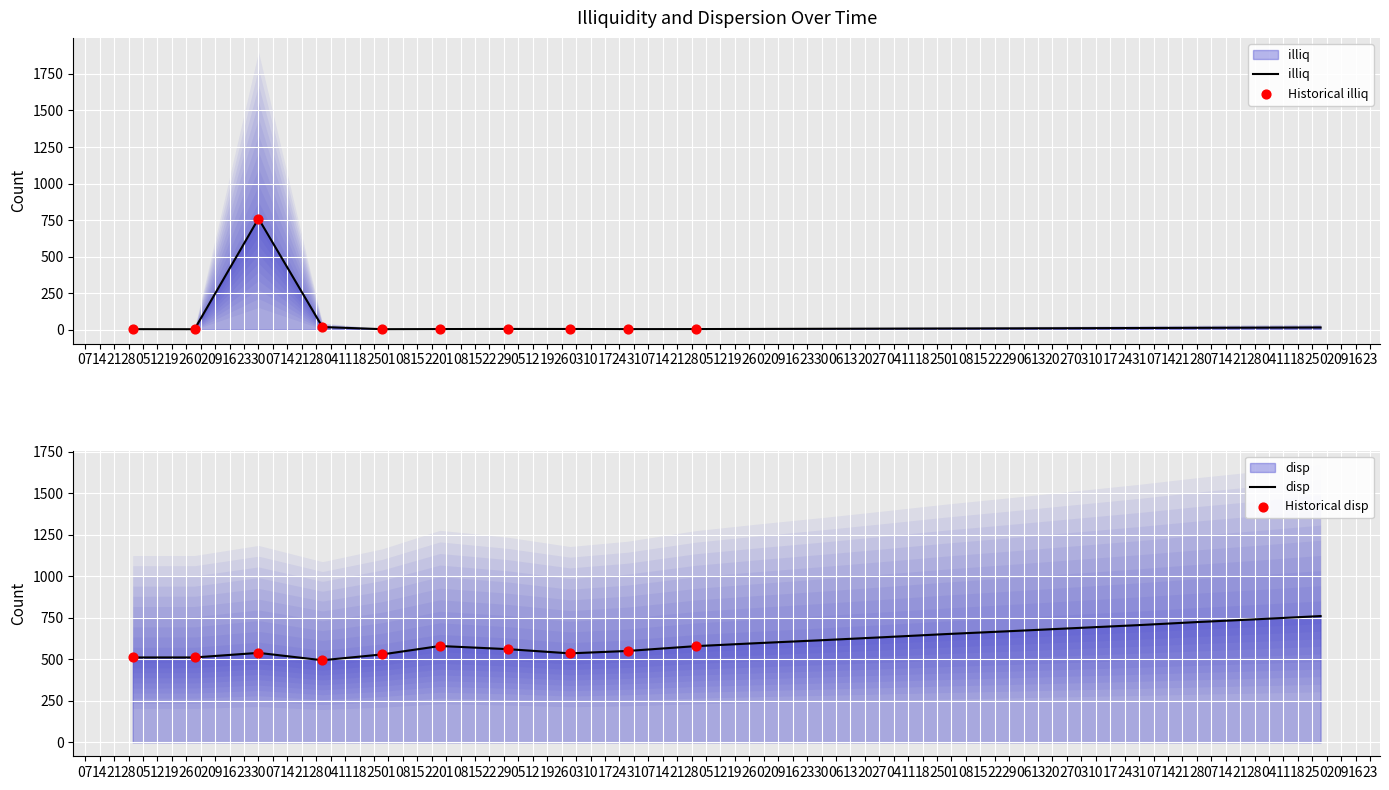

Which series has the largest Y range (max minus min)?

illiq